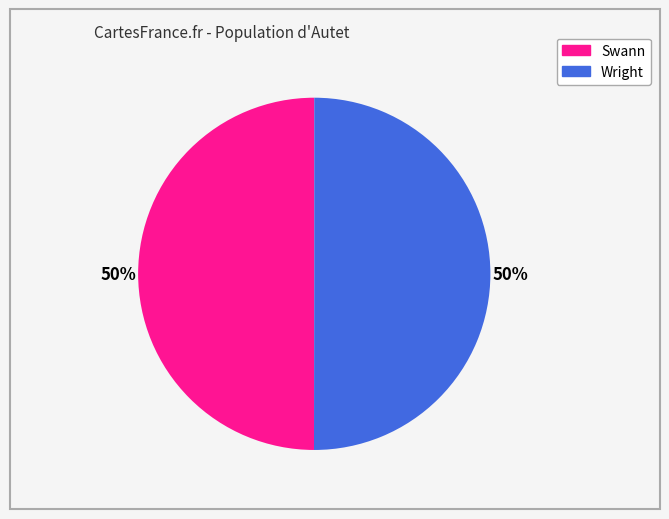

How many slices are in this pie chart?

2